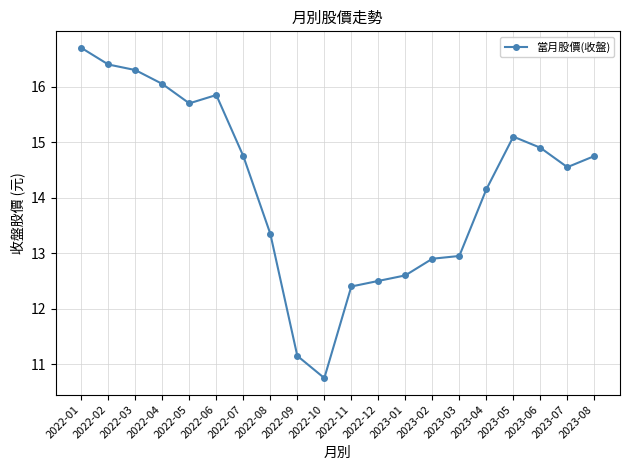

What is the change in value from 2023-01 to 2023-06?

+2.3